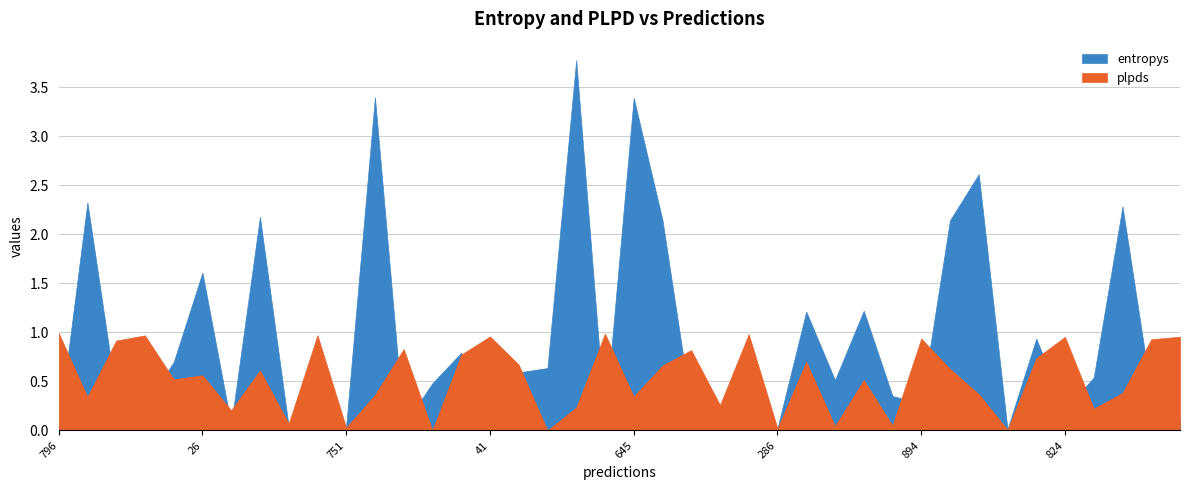

Rank the series at 421 from lowest to highest value.

plpds, entropys